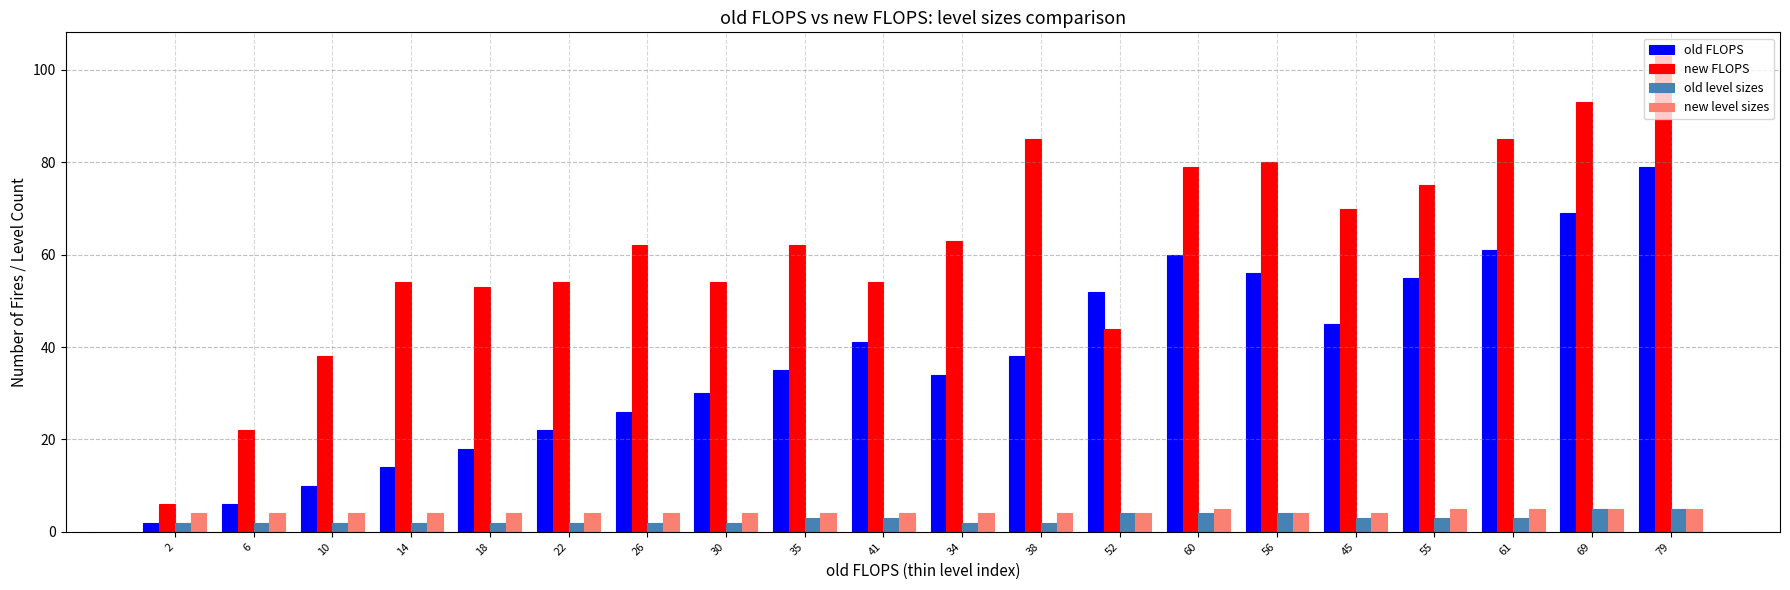

Is the value of old level sizes at 61 greater than the value of new FLOPS at 55?

No